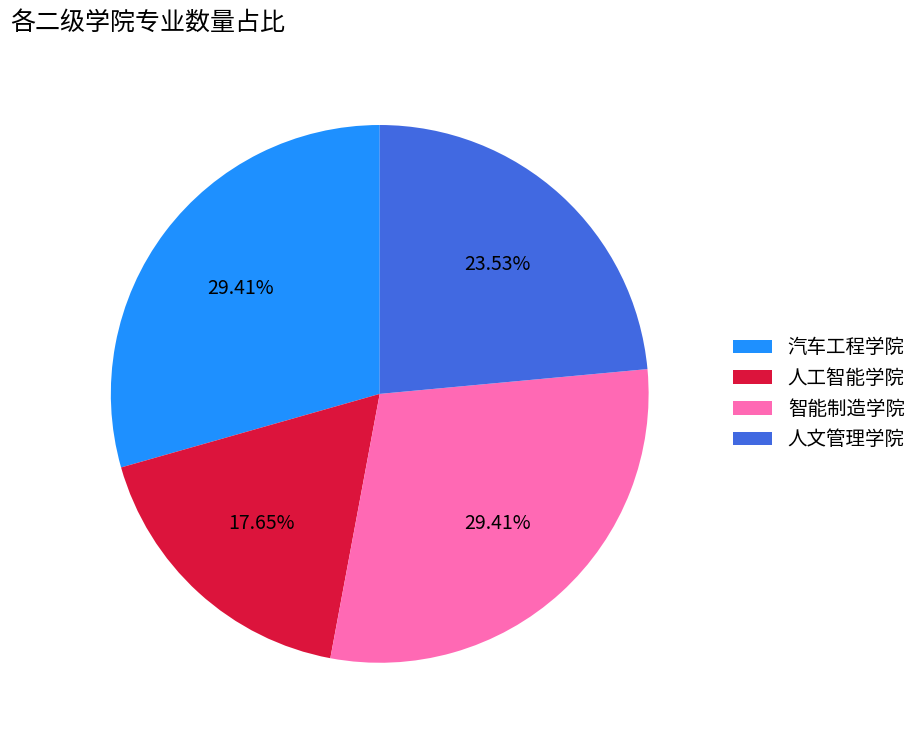

Combined, do 汽车工程学院 and 智能制造学院 account for over 50%?

Yes